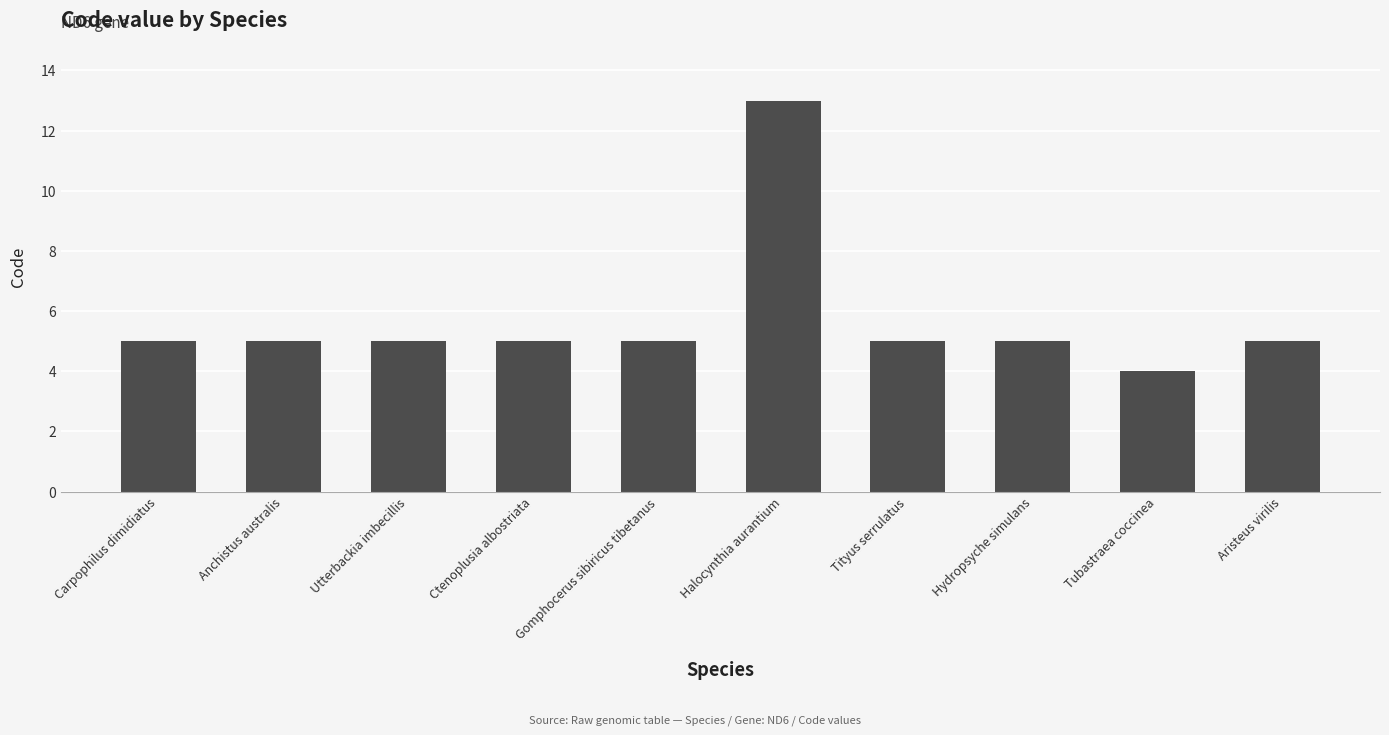

What is the sum of the values at Carpophilus dimidiatus and Ctenoplusia albostriata?

10